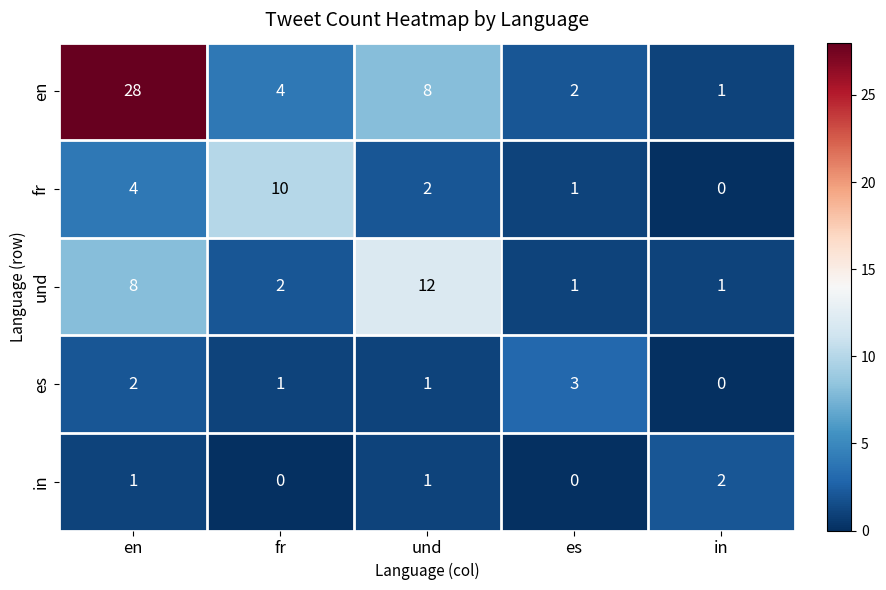

Reading left to right, extract all data points from this chart.

en: 28	4	8	2	1
fr: 4	10	2	1	0
und: 8	2	12	1	1
es: 2	1	1	3	0
in: 1	0	1	0	2